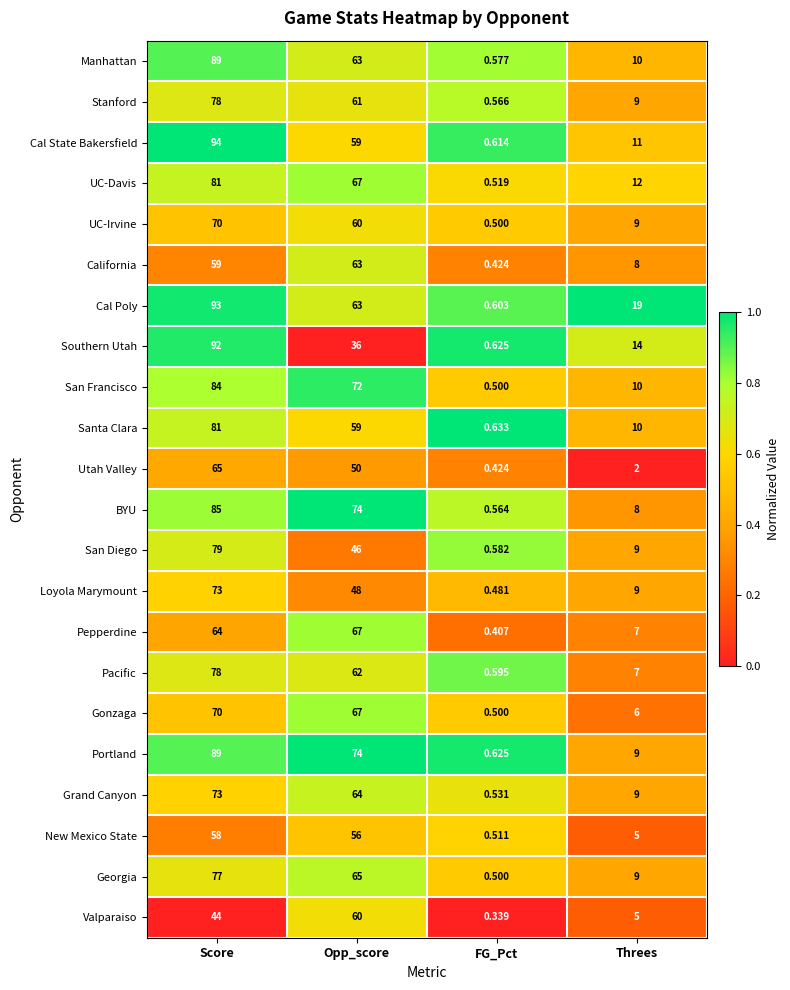

Count the number of categories in the chart.

4